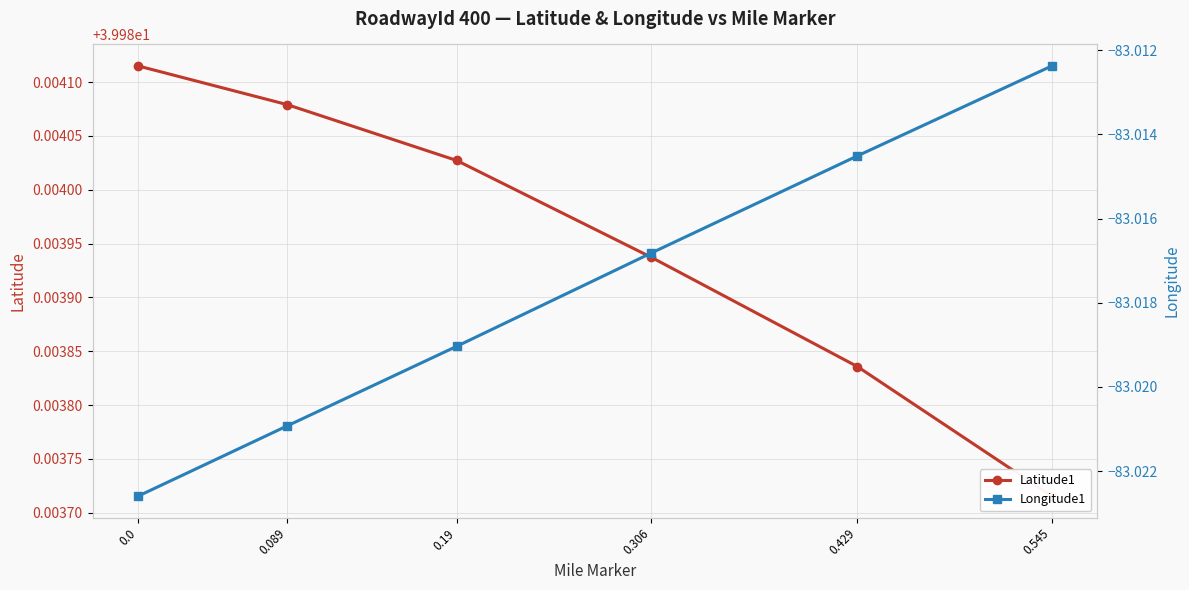

List the labels in order of Longitude1 value, largest first.

0.545, 0.429, 0.306, 0.19, 0.089, 0.0